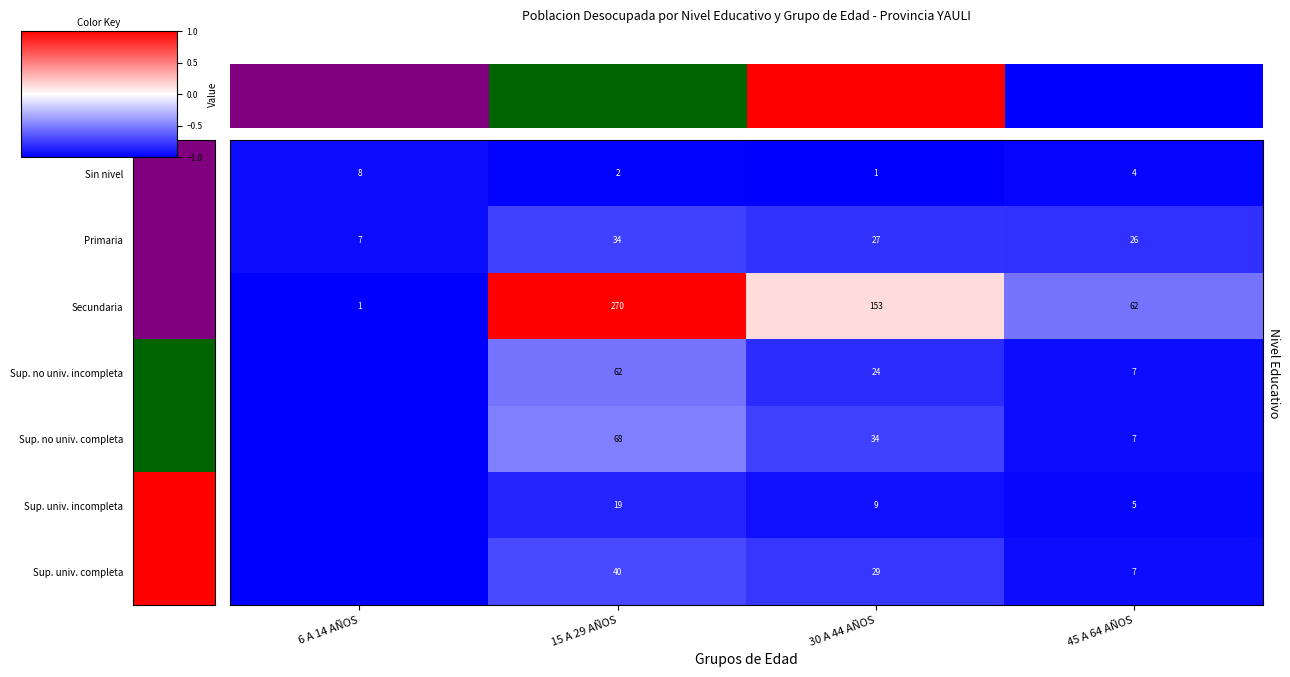

At how many categories does at least one series exceed 0?

2